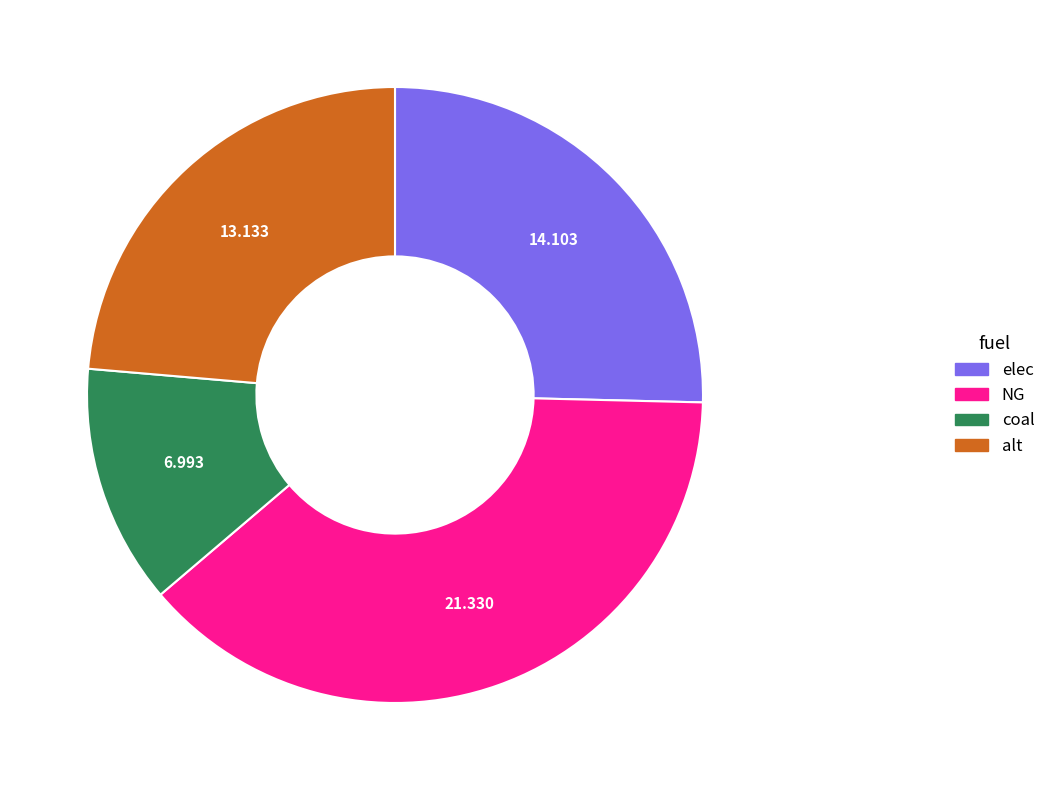

Which slice is the largest?

NG